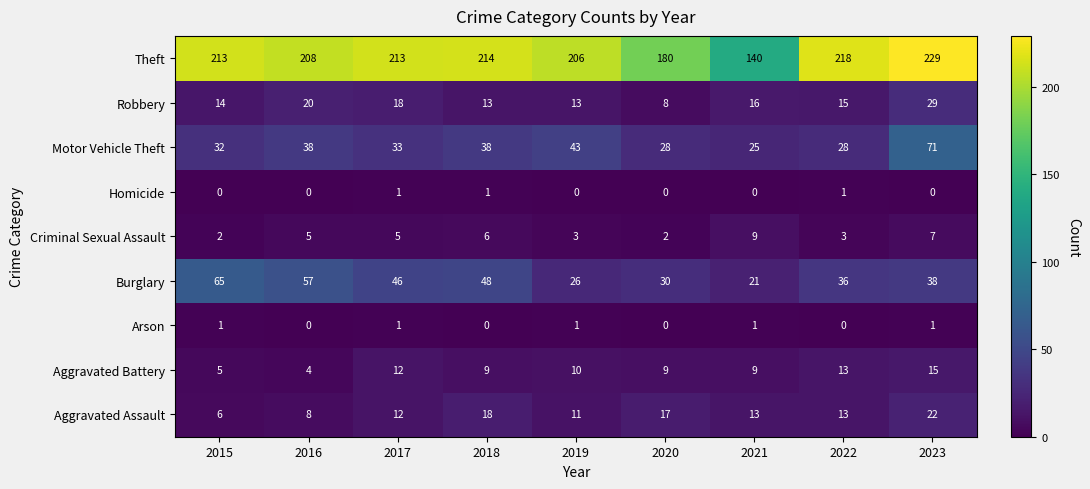

What is the maximum value shown in the chart?

229